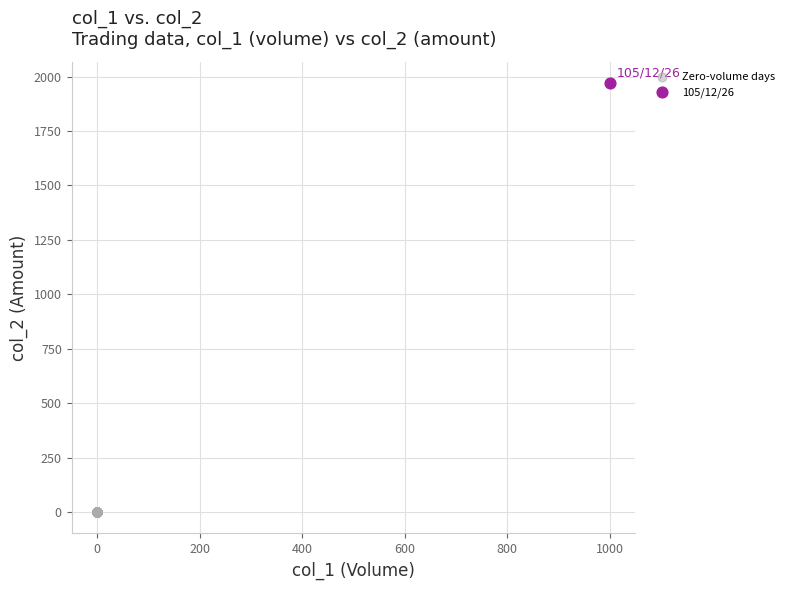

What are all the series names shown in the legend?

Zero-volume days, 105/12/26